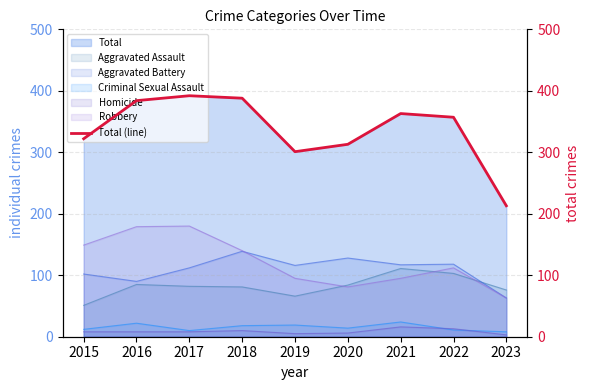

What is the sum of all values?

3033